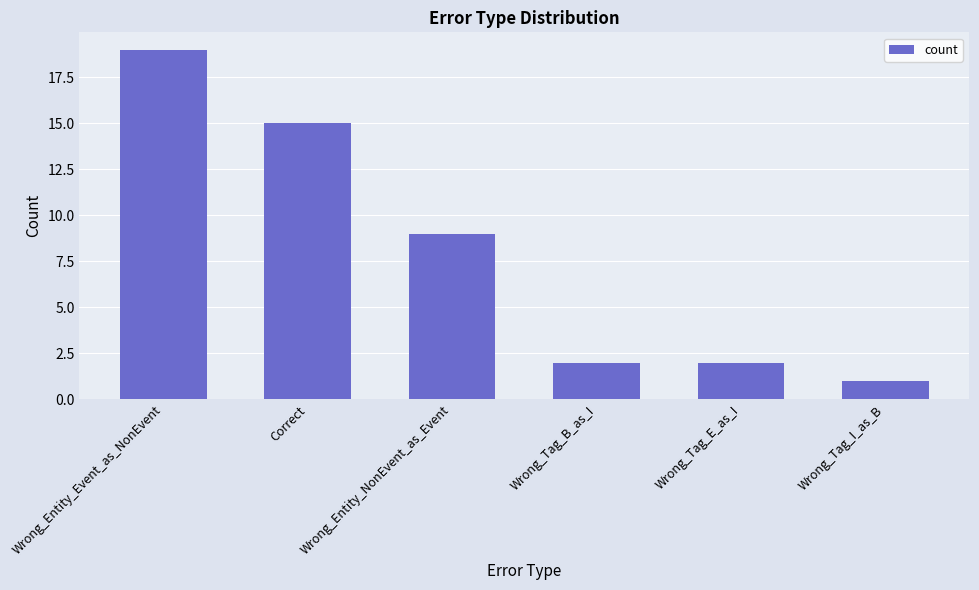

At which category does the chart reach its minimum across all series?

Wrong_Tag_I_as_B